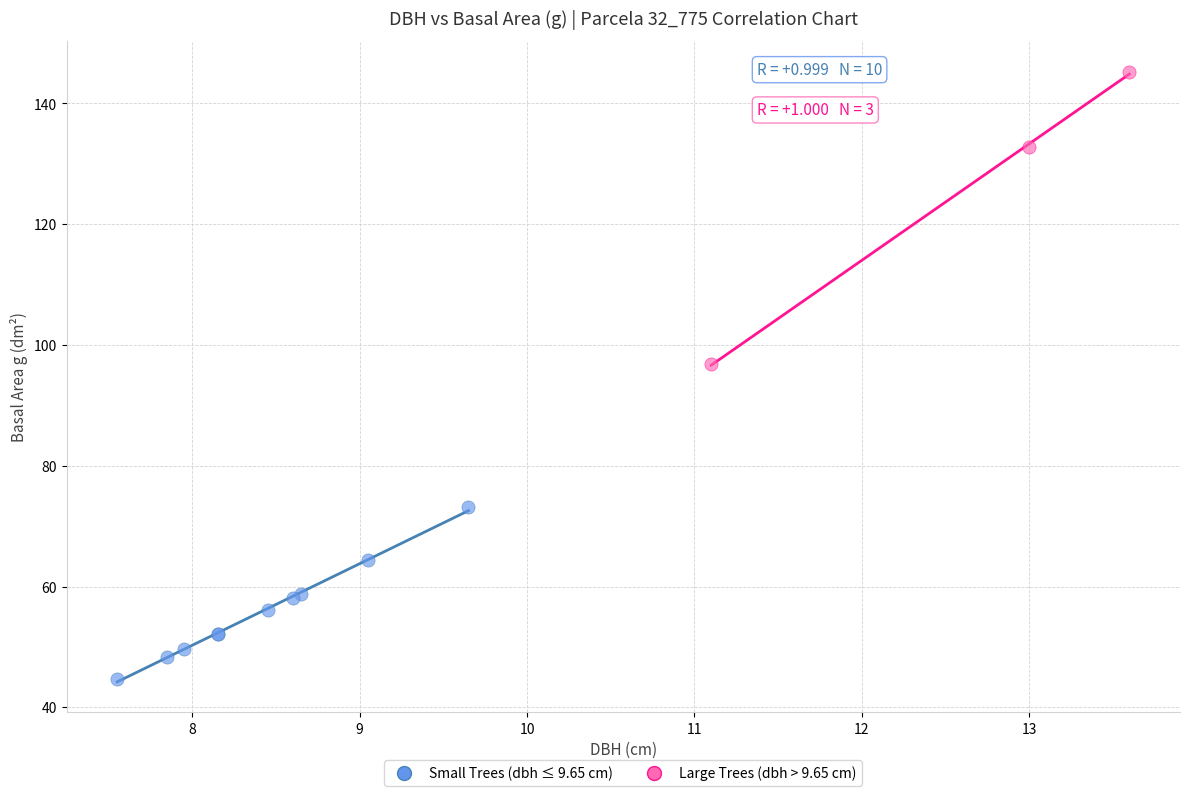

Which series reaches the maximum Y coordinate?

Large Trees (dbh > 9.65 cm)